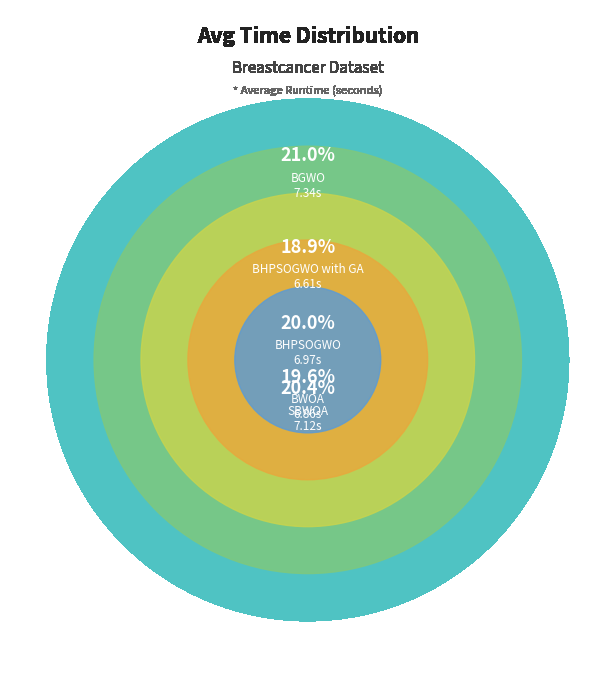

To the nearest percent, what is the combined percentage of BGWO and BHPSOGWO with GA?

40%